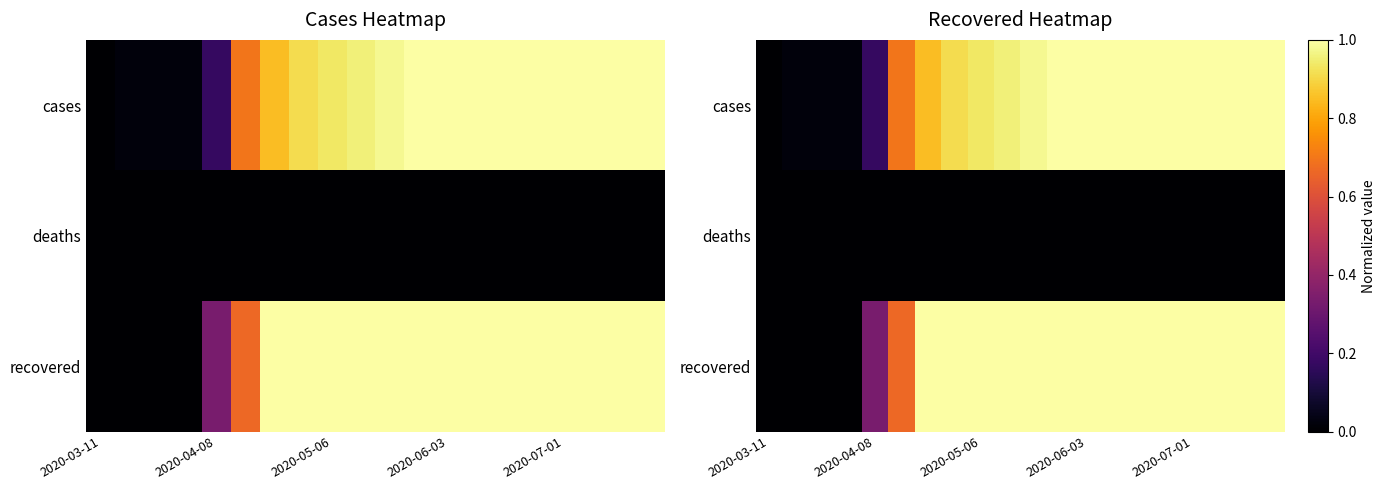

At which category does the chart reach its minimum across all series?

2020-03-11